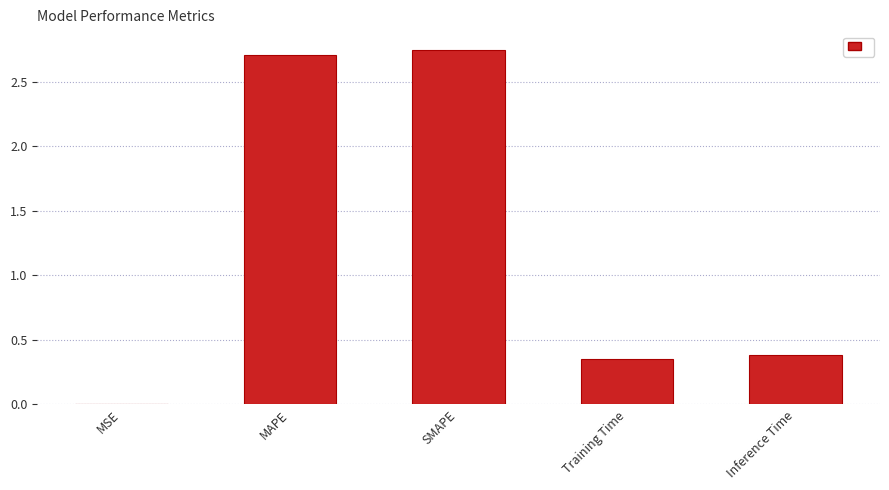

The value at Inference Time is 0.1. True or false?

False